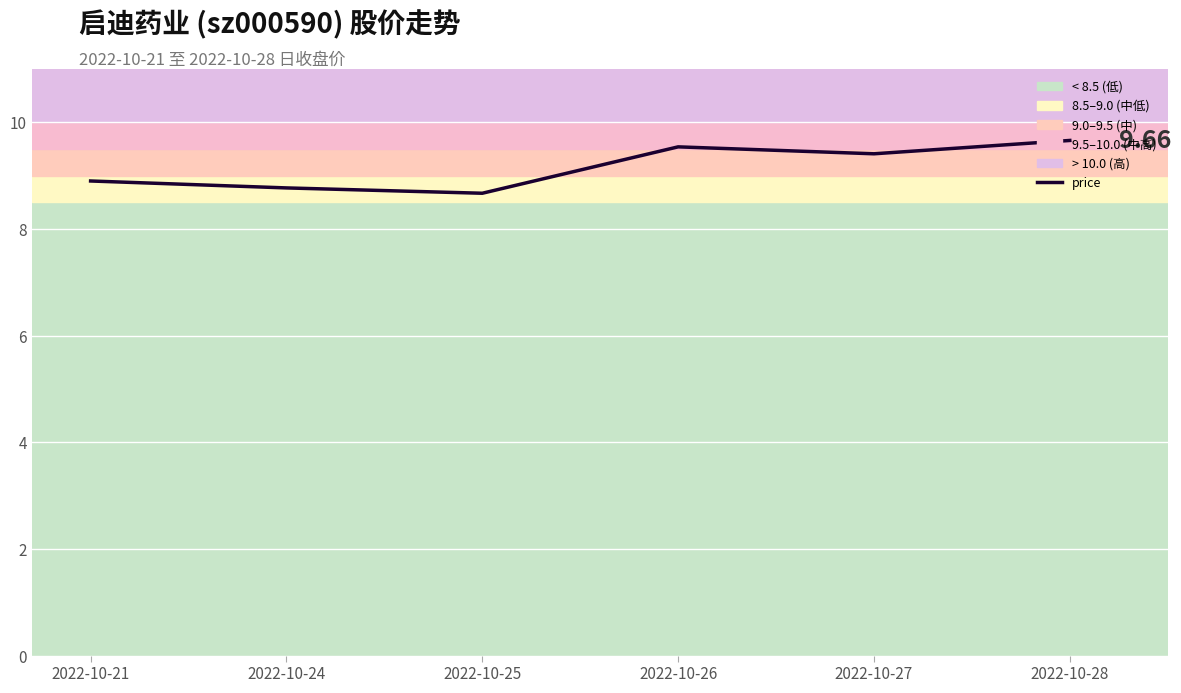

How many series are shown in this chart?

1